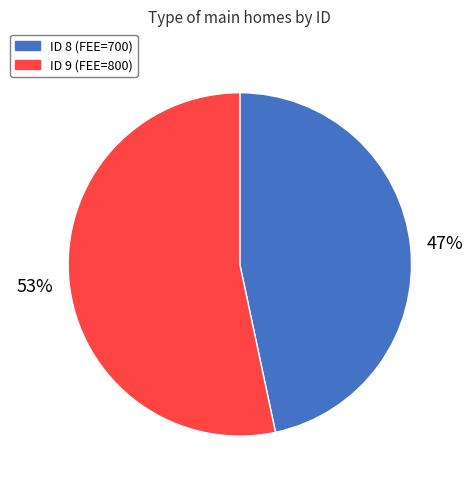

What is the ratio of the value at ID 8 (FEE=700) to the value at ID 9 (FEE=800)?

0.9